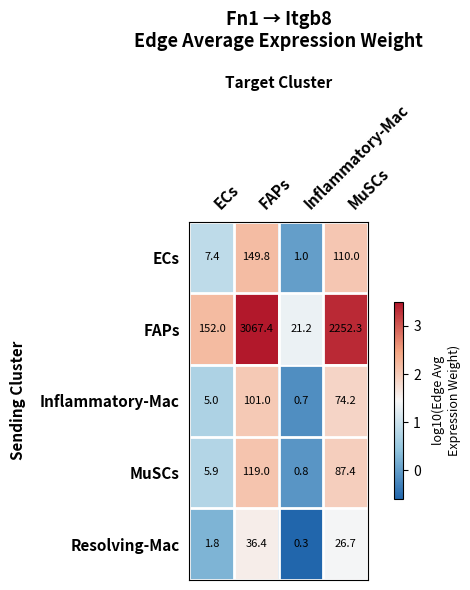

At how many categories does at least one series exceed 1?

4